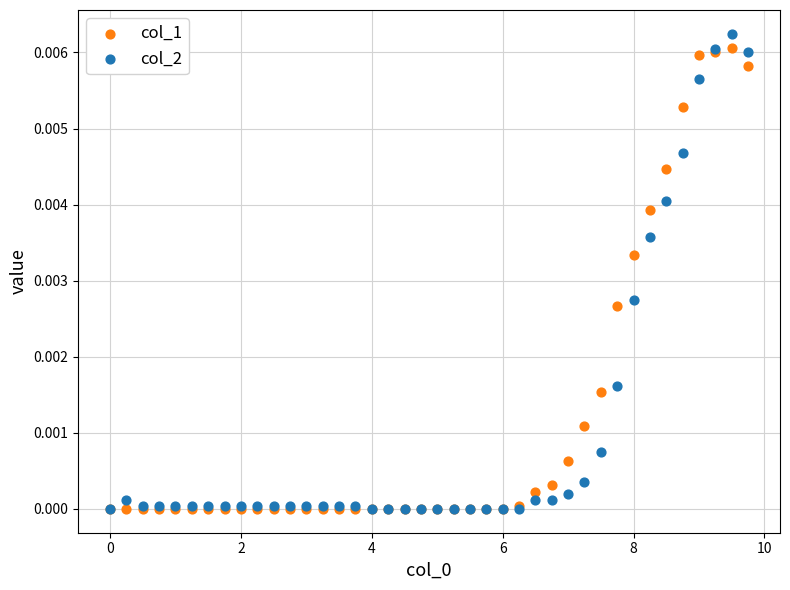

Which series reaches the maximum Y coordinate?

col_2